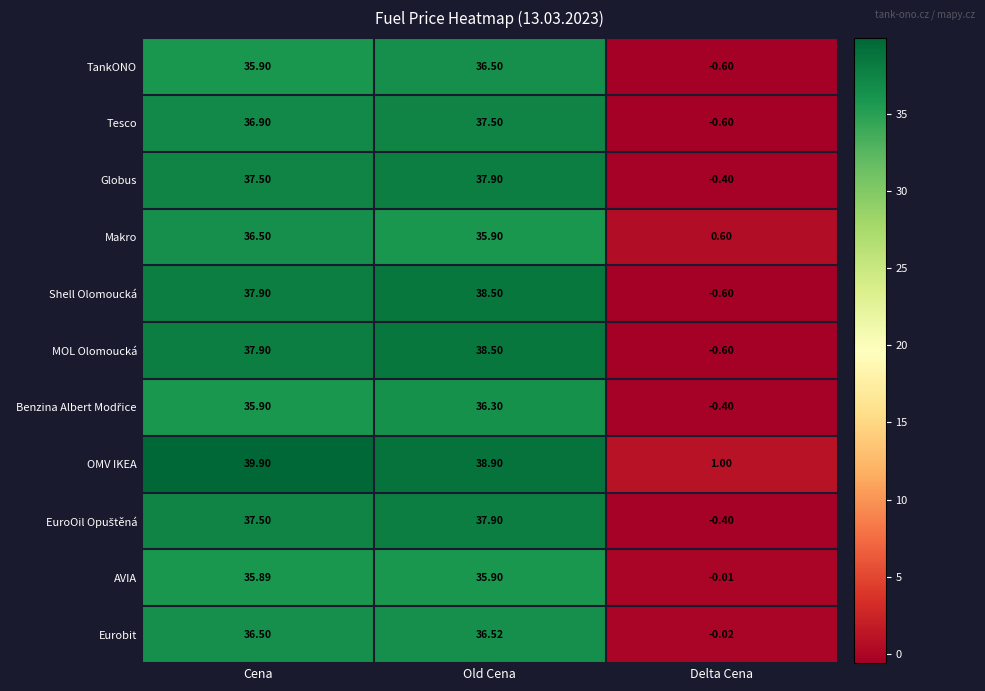

Rank the categories by Makro value from highest to lowest.

Cena, Old Cena, Delta Cena